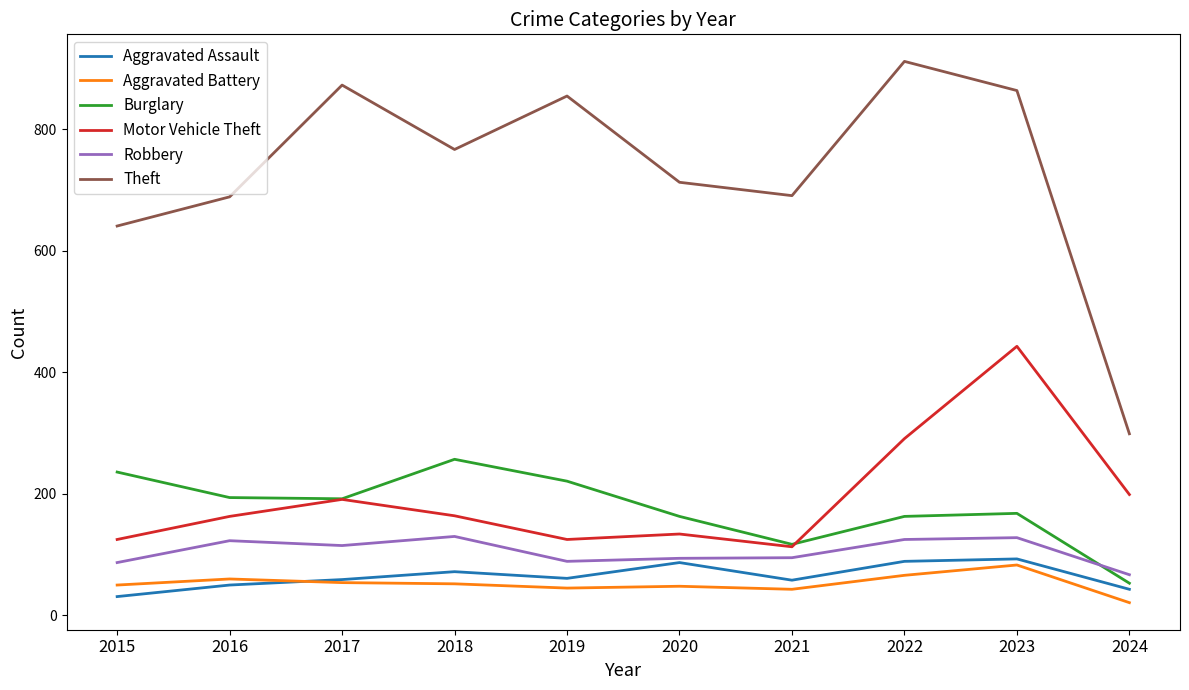

At which label is Theft closest to 605?

2015